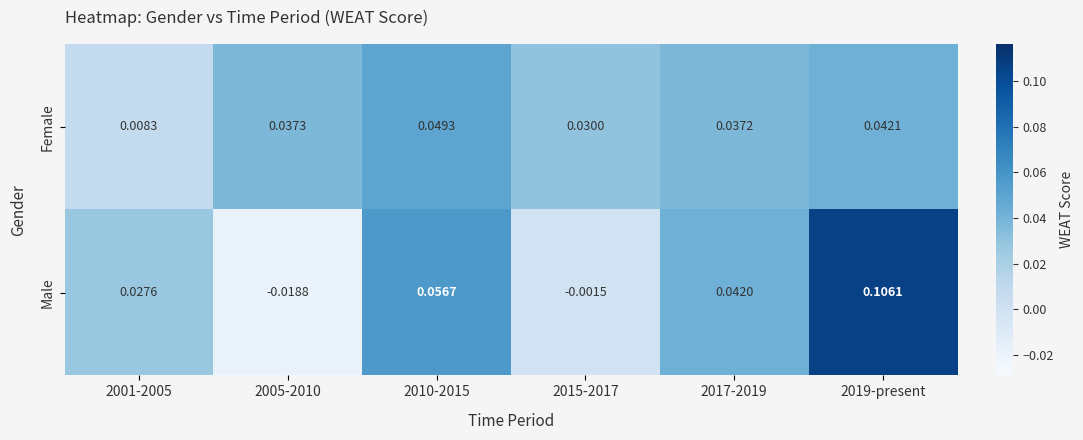

Count the number of categories in the chart.

6